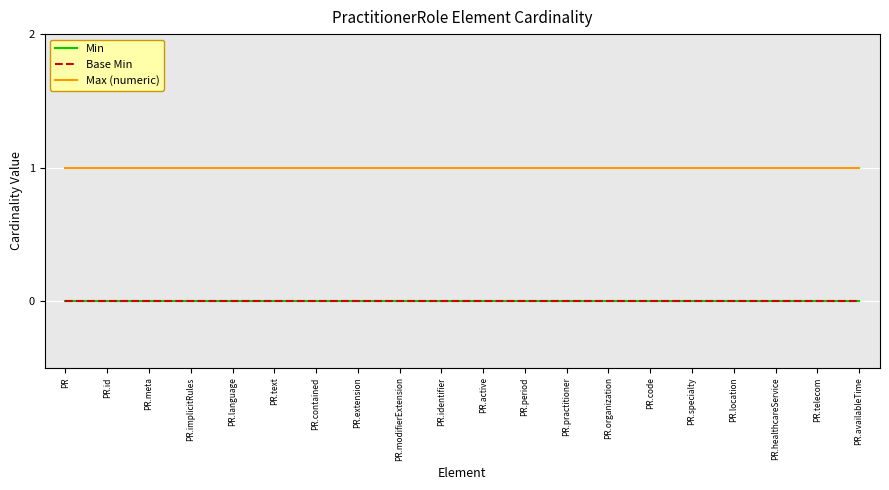

Reading right to left, what are all the values shown in this chart?

Min: PR.availableTime=0	PR.telecom=0	PR.healthcareService=0	PR.location=0	PR.specialty=0	PR.code=0	PR.organization=0	PR.practitioner=0	PR.period=0	PR.active=0	PR.identifier=0	PR.modifierExtension=0	PR.extension=0	PR.contained=0	PR.text=0	PR.language=0	PR.implicitRules=0	PR.meta=0	PR.id=0	PR=0
Base Min: PR.availableTime=0	PR.telecom=0	PR.healthcareService=0	PR.location=0	PR.specialty=0	PR.code=0	PR.organization=0	PR.practitioner=0	PR.period=0	PR.active=0	PR.identifier=0	PR.modifierExtension=0	PR.extension=0	PR.contained=0	PR.text=0	PR.language=0	PR.implicitRules=0	PR.meta=0	PR.id=0	PR=0
Max (numeric): PR.availableTime=1	PR.telecom=1	PR.healthcareService=1	PR.location=1	PR.specialty=1	PR.code=1	PR.organization=1	PR.practitioner=1	PR.period=1	PR.active=1	PR.identifier=1	PR.modifierExtension=1	PR.extension=1	PR.contained=1	PR.text=1	PR.language=1	PR.implicitRules=1	PR.meta=1	PR.id=1	PR=1